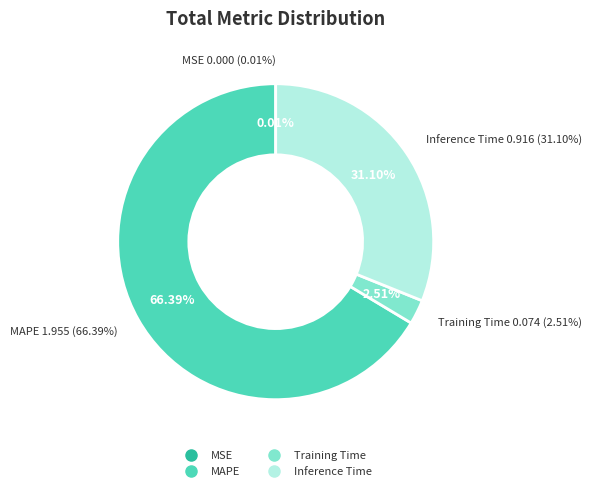

Is the sum of Training Time and MSE greater than half?

No